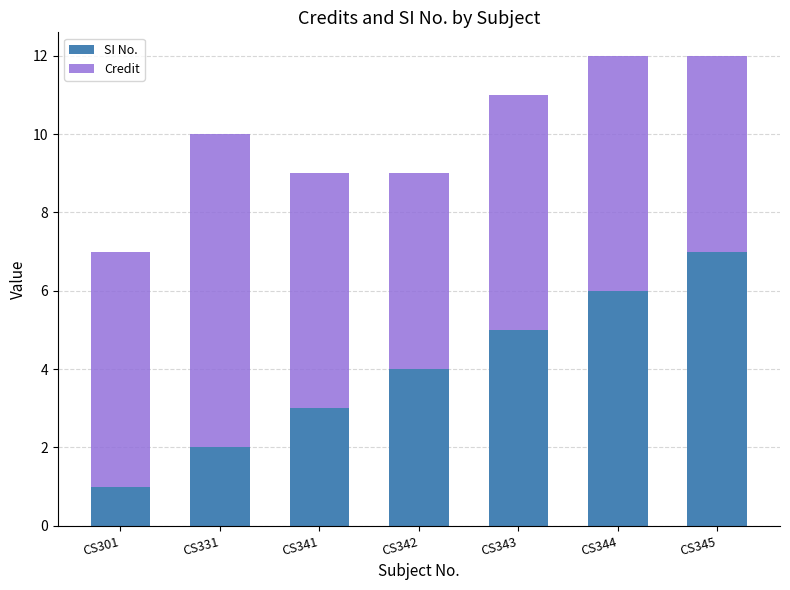

What is the difference between the second highest and second lowest values in the SI No. series?

4